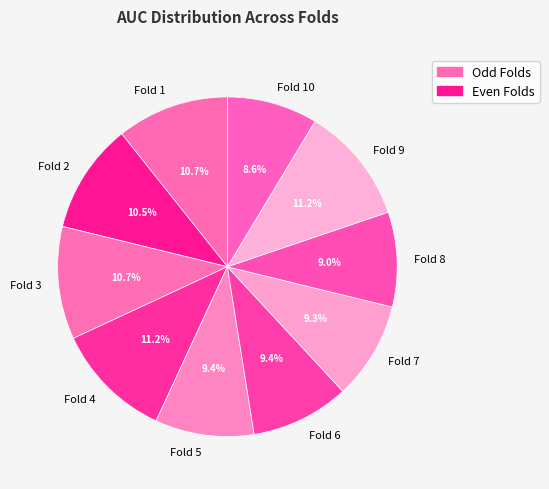

True or false: Fold 1 accounts for 11% of the total.

True